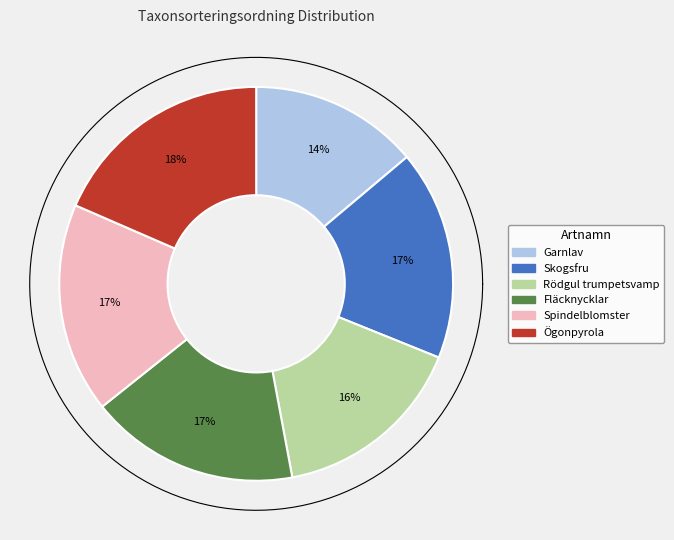

Combined, do Spindelblomster and Fläcknycklar account for over 50%?

No